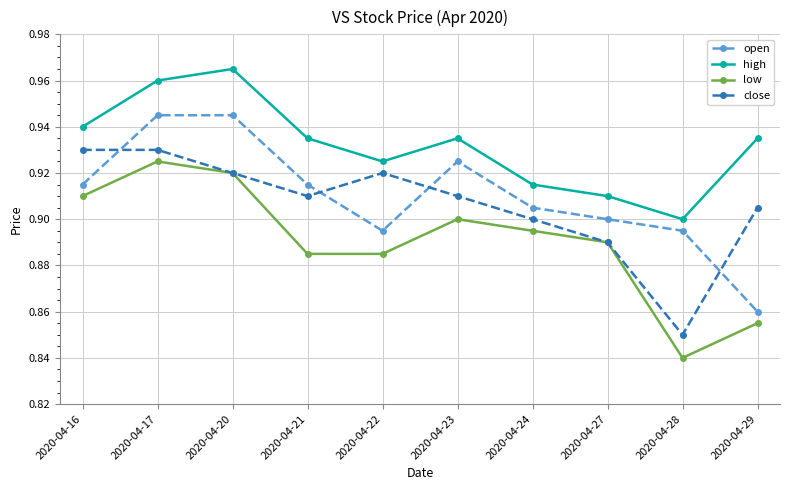

Where is the first local maximum for high?

2020-04-20